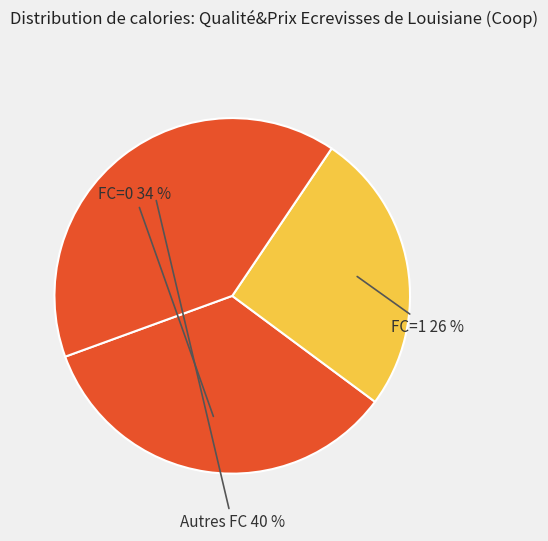

To the nearest percent, what is the difference between the largest and smallest slice percentages?

14%